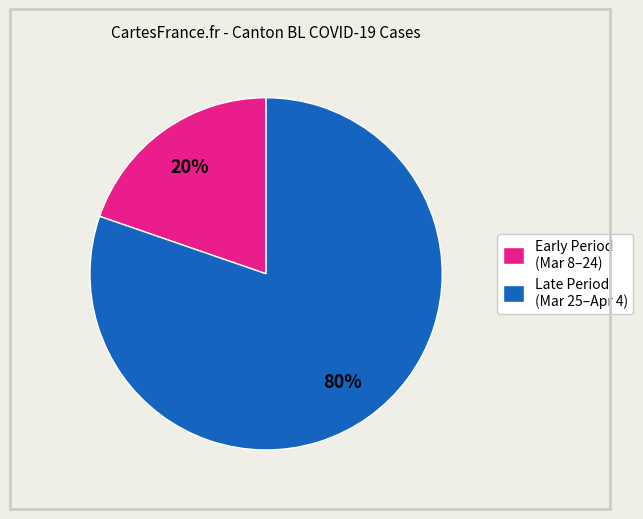

Which category has the biggest portion of the pie?

Late Period (Mar 25–Apr 4)